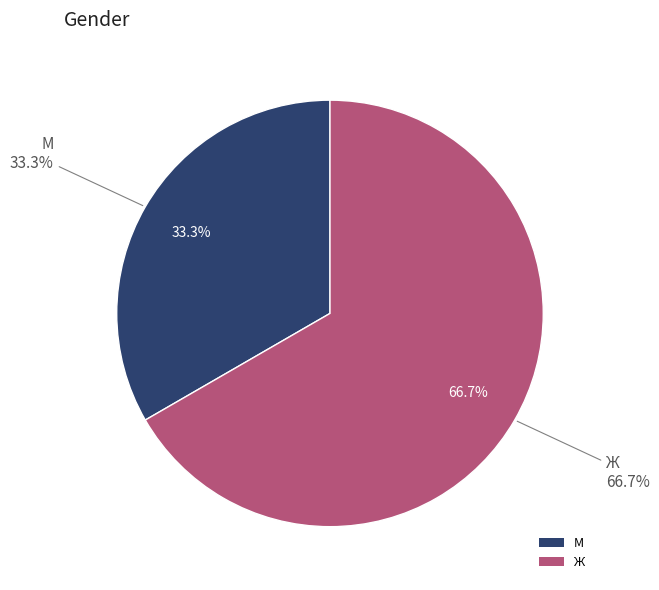

Which slice represents more than half of the pie?

Ж